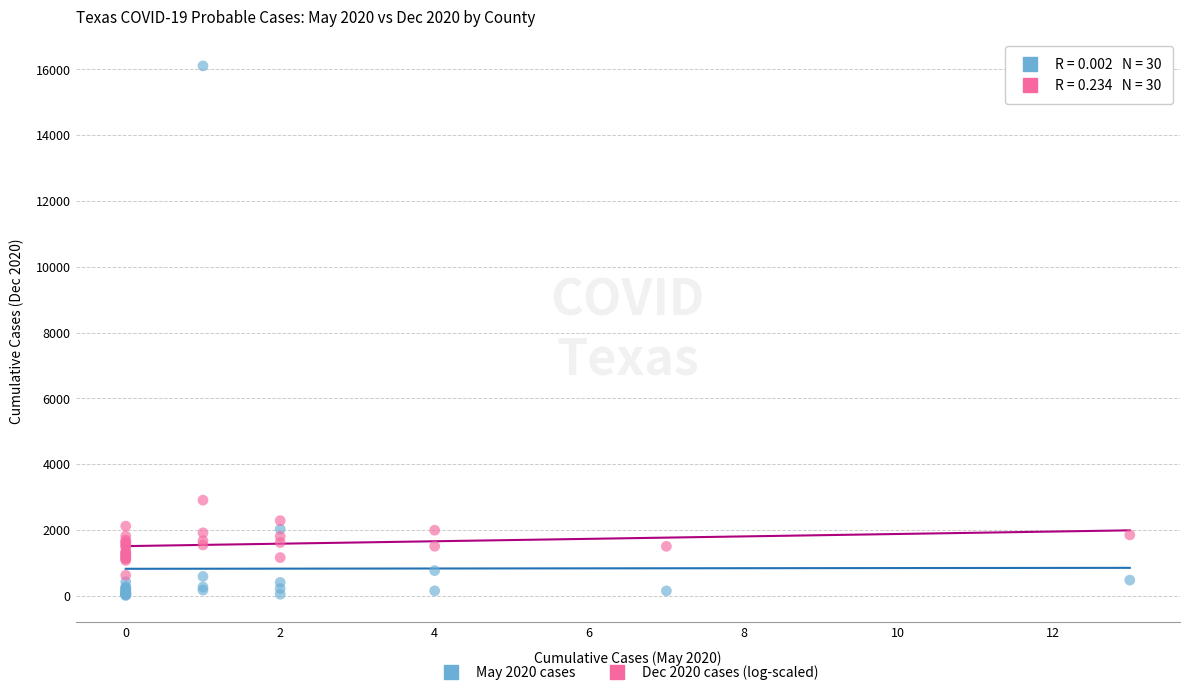

Which series contains the lowest Y value?

May 2020 cases